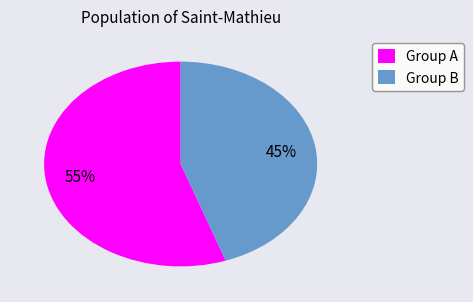

Do Group A and Group B together represent more than half of the pie?

Yes